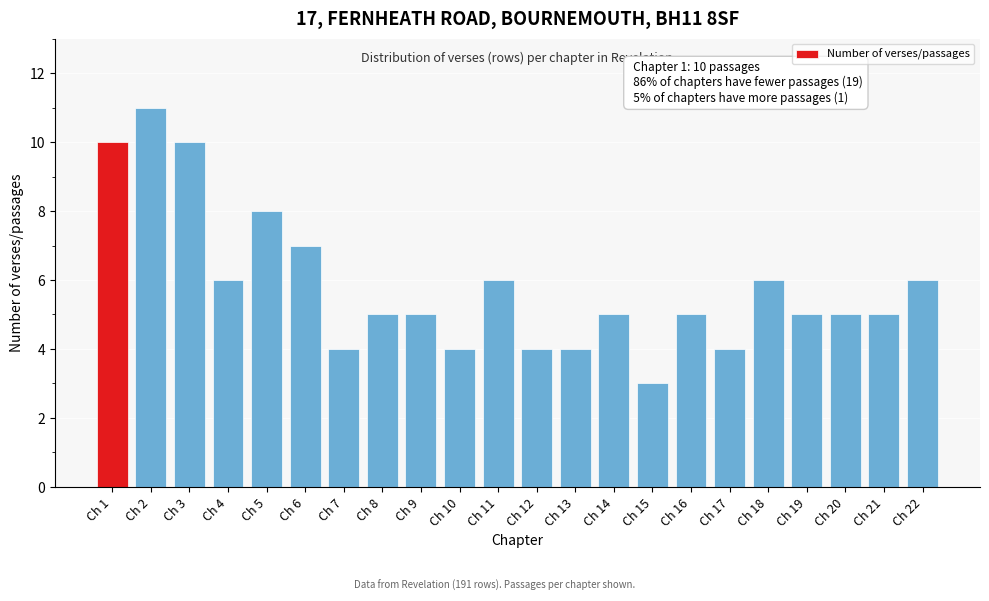

Reading left to right, list all the values displayed in this chart.

10	11	10	6	8	7	4	5	5	4	6	4	4	5	3	5	4	6	5	5	5	6